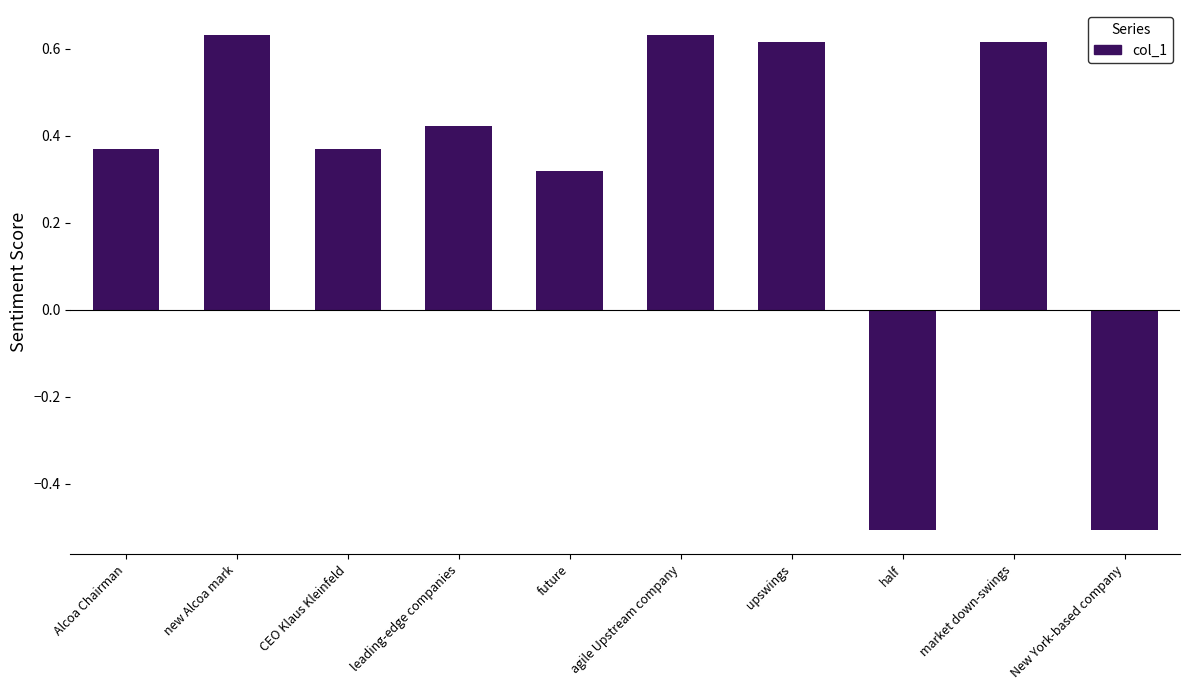

What is the difference between the maximum and minimum values?

1.1